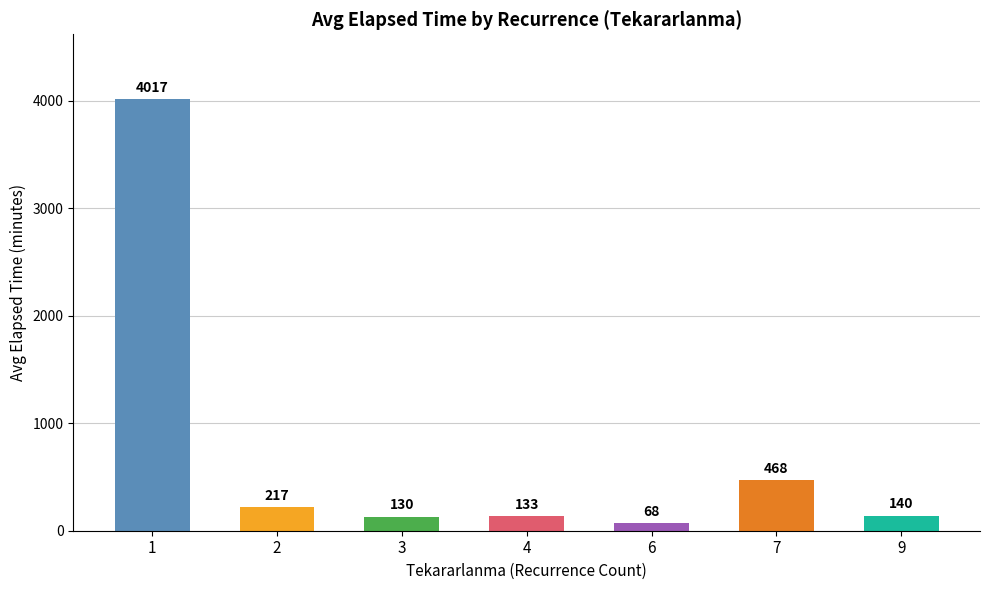

Rank the categories by value from lowest to highest.

6, 3, 4, 9, 2, 7, 1